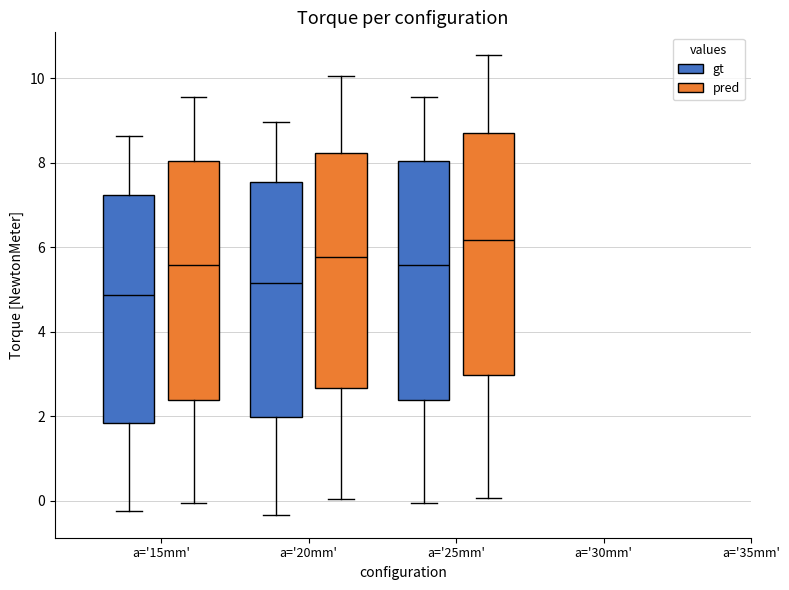

Reading left to right, transcribe this box plot: for each box, give where its median line is, the range the box spans, and where its two whiskers end, as read against the y-axis. The values are not printed on the chart, so give them approximately, as read against the axis.

a='15mm' (gt): median 4.8, box 1.8 to 7.2, whiskers -0.2 to 8.6
a='15mm' (pred): median 5.6, box 2.4 to 8.0, whiskers 0.0 to 9.6
a='20mm' (gt): median 5.2, box 2.0 to 7.6, whiskers -0.4 to 9.0
a='20mm' (pred): median 5.8, box 2.6 to 8.2, whiskers 0.0 to 10.0
a='25mm' (gt): median 5.6, box 2.4 to 8.0, whiskers 0.0 to 9.6
a='25mm' (pred): median 6.2, box 3.0 to 8.6, whiskers 0.0 to 10.6